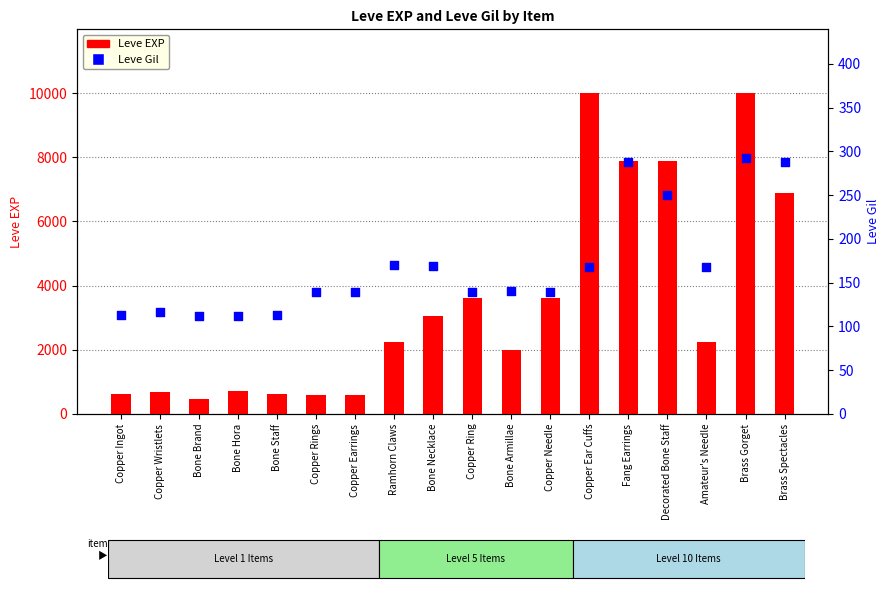

Which series contains the highest Y value?

Leve EXP